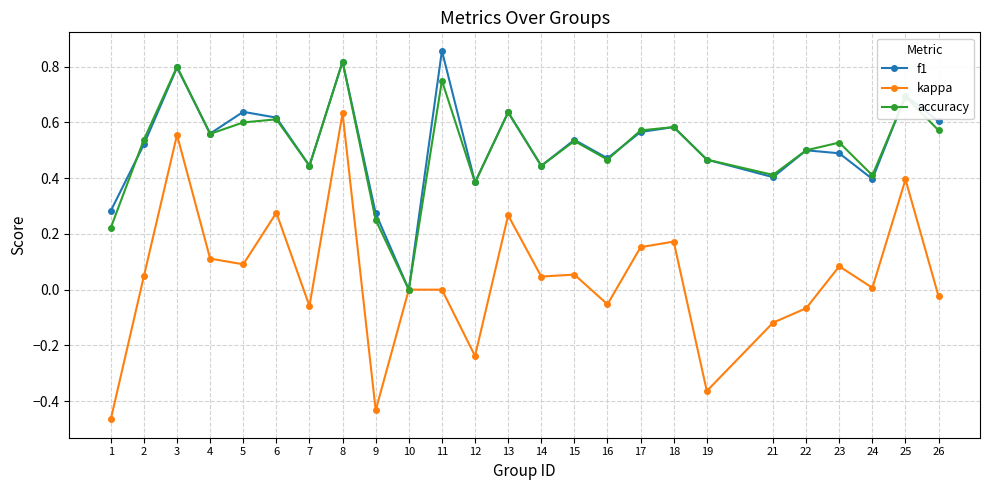

Which label corresponds to the largest value in the chart?

11